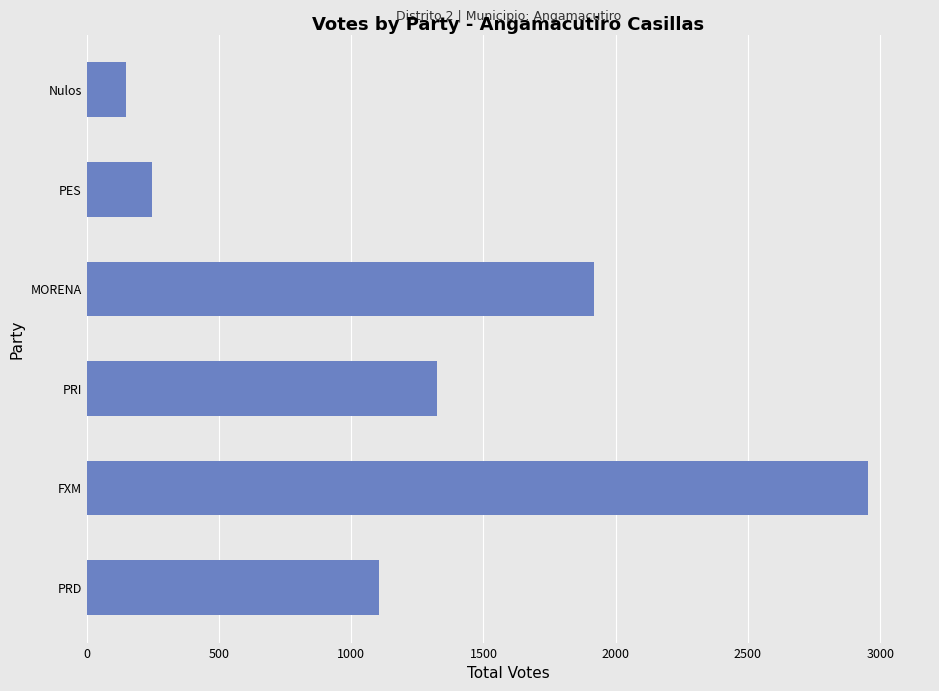

How many categories are shown in the chart?

6